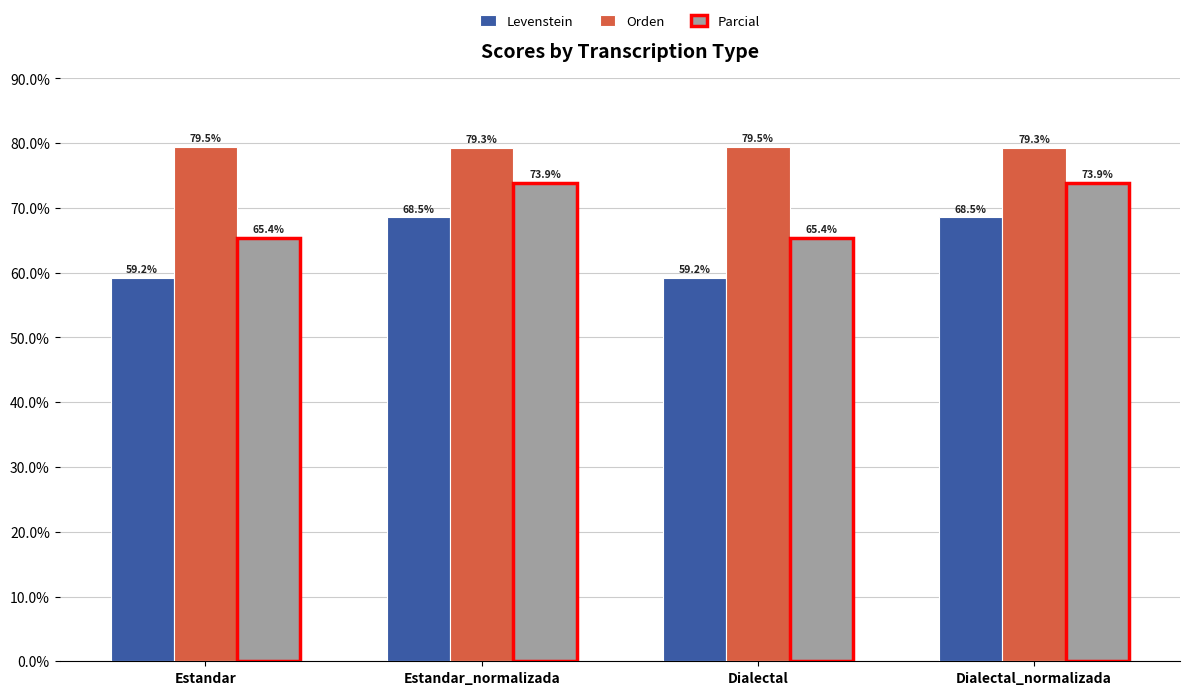

Does the chart contain any negative values?

No